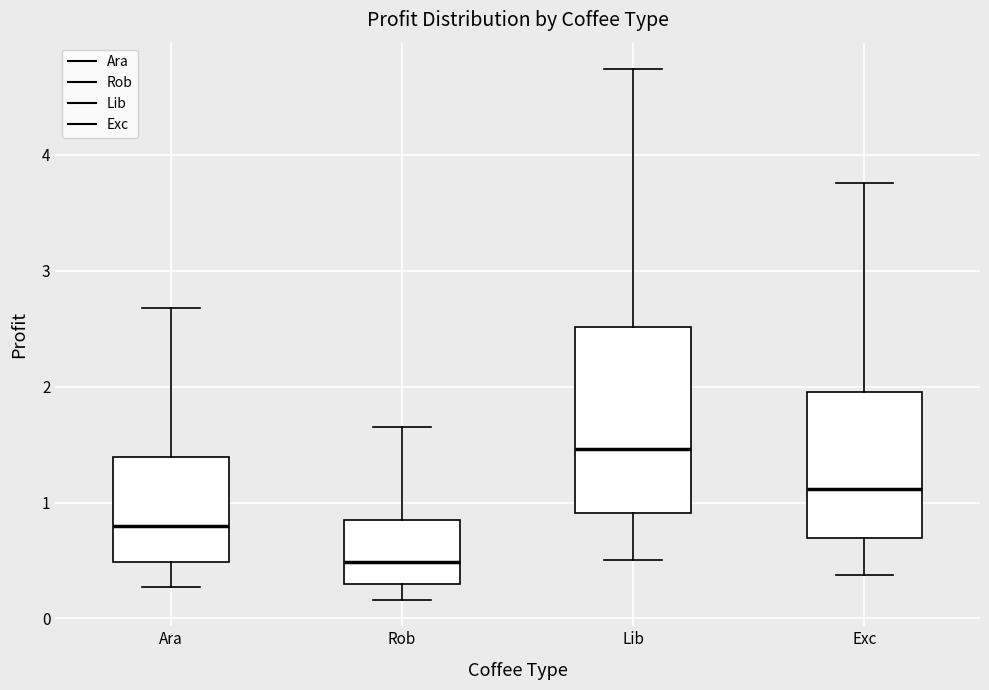

Where does the median line of the box for Rob sit on the y-axis? The values are not printed on the chart, so give them approximately, as read against the axis.

0.5